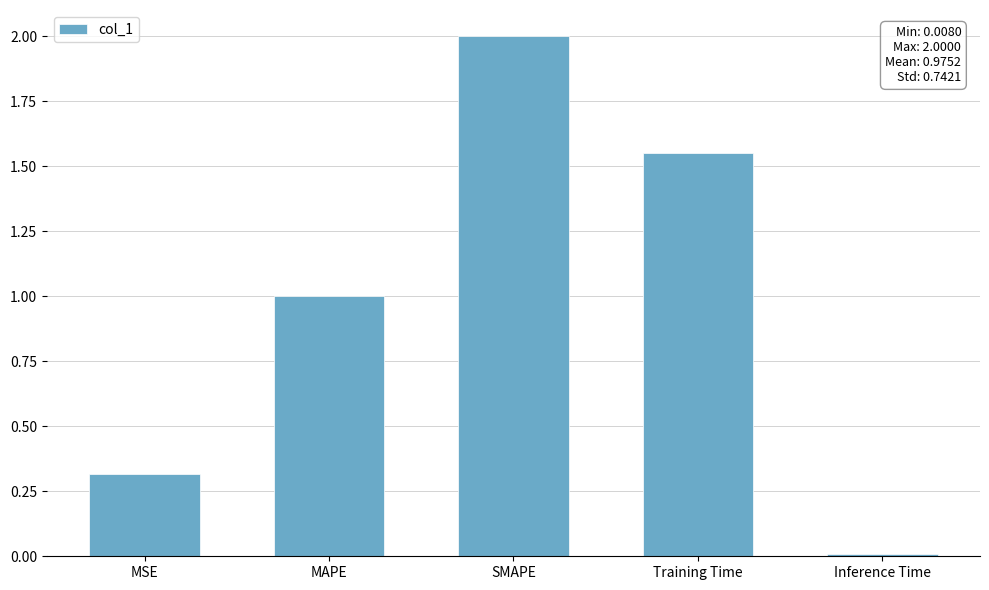

What is the sum of the values at MSE and Training Time?

1.9